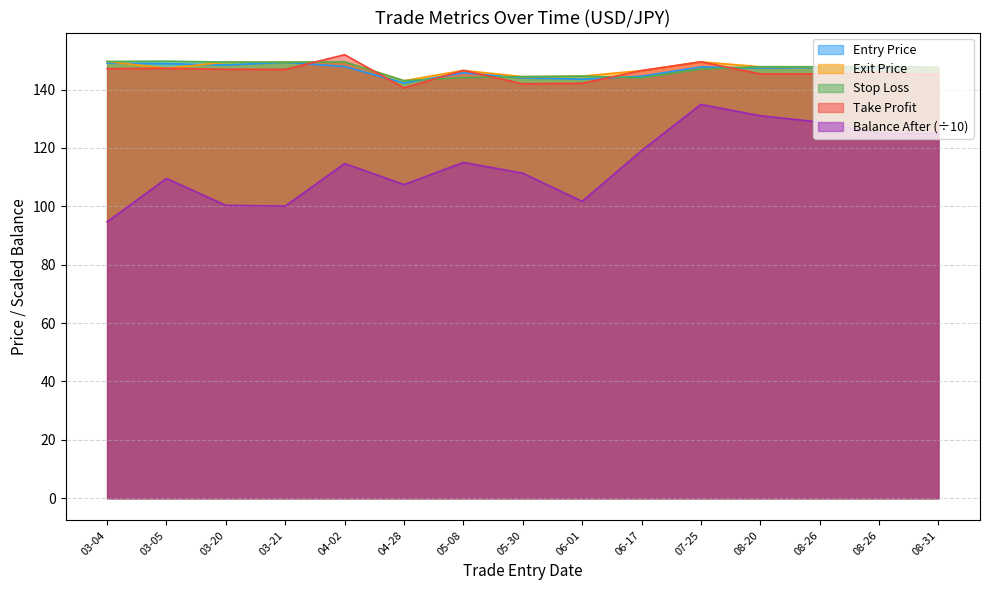

What are all the series names shown in the legend?

Entry Price, Exit Price, Stop Loss, Take Profit, Balance After (÷10)